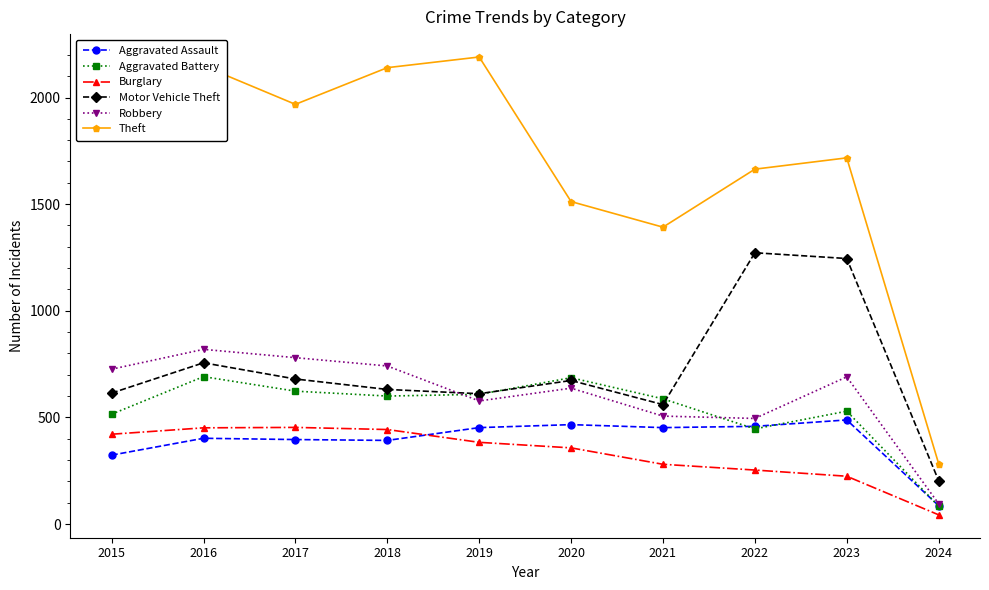

Where is the first local maximum for Motor Vehicle Theft?

2016